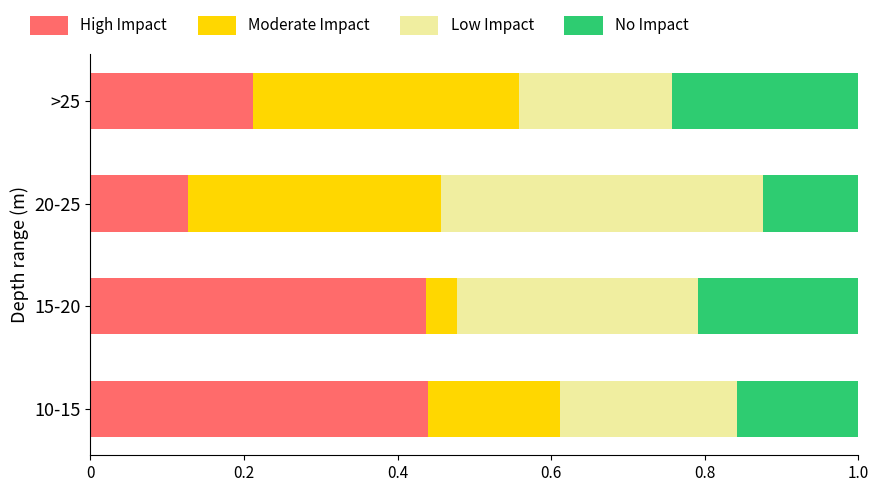

True or false: High Impact has a value of 0.3 at >25.

False